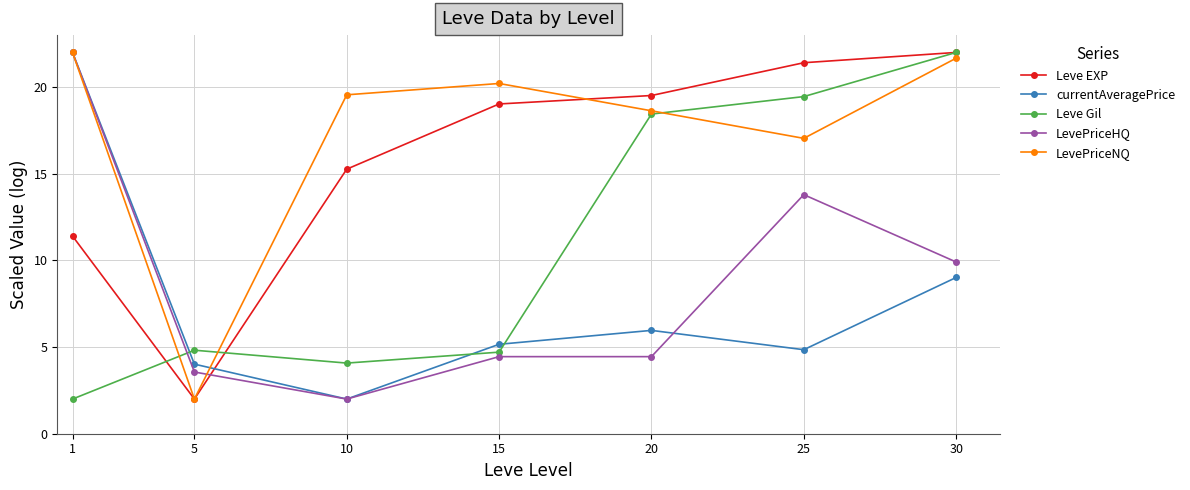

Is it true that LevePriceNQ equals 21.7 at 30?

True